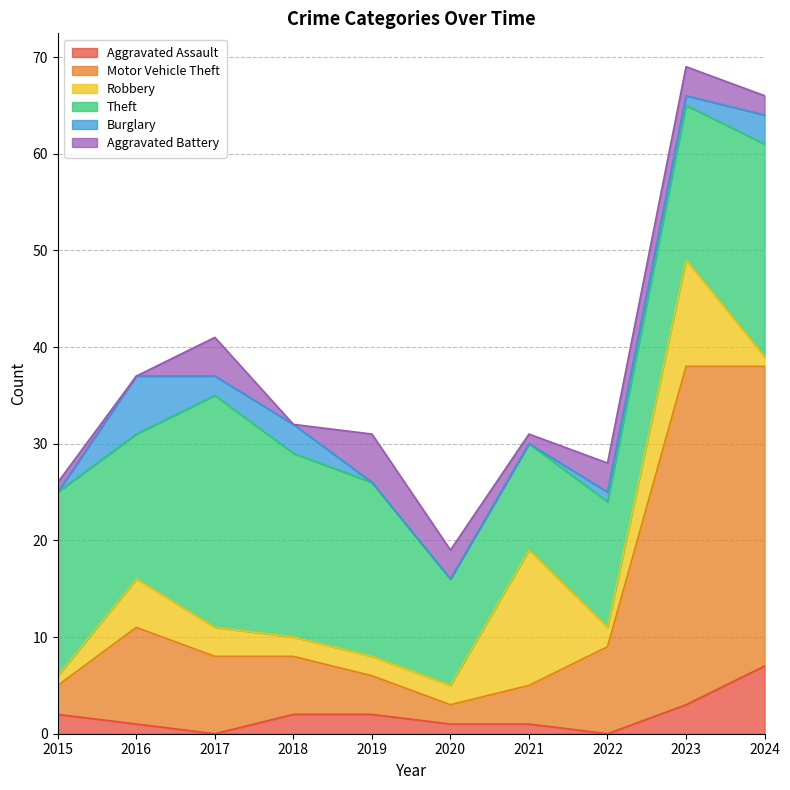

The Aggravated Assault series shows 5 at 2017. True or false?

False